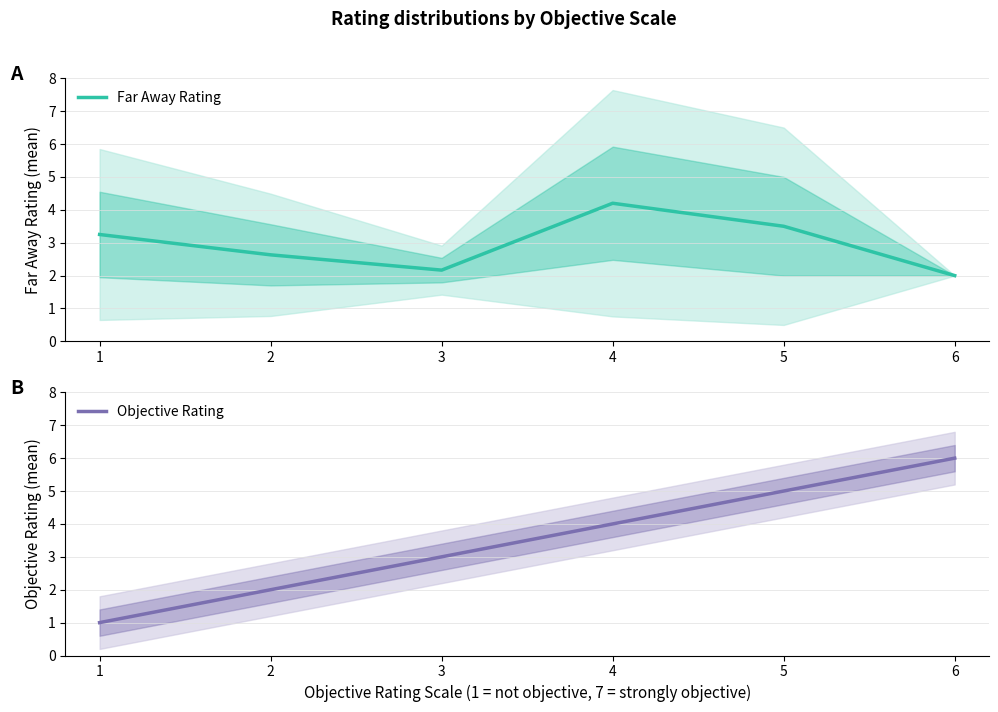

How many data points does each series have?

6